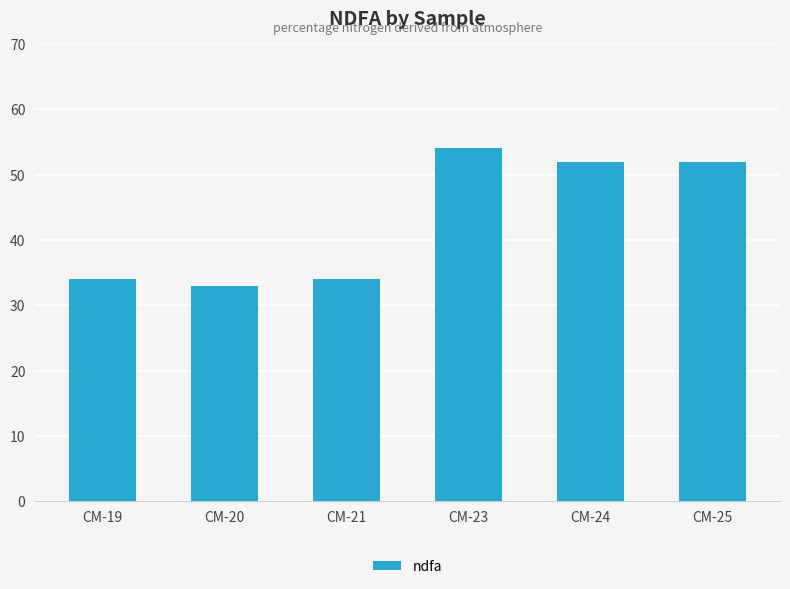

What is the value of the 5th bar from the left?

52